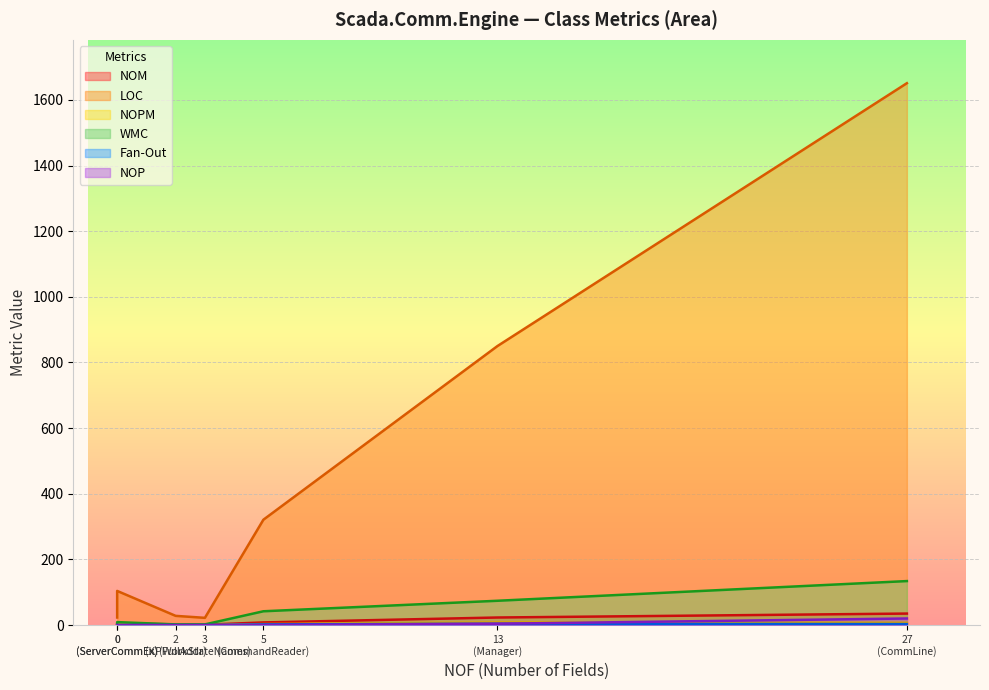

True or false: WMC and Fan-Out intersect in this chart.

False